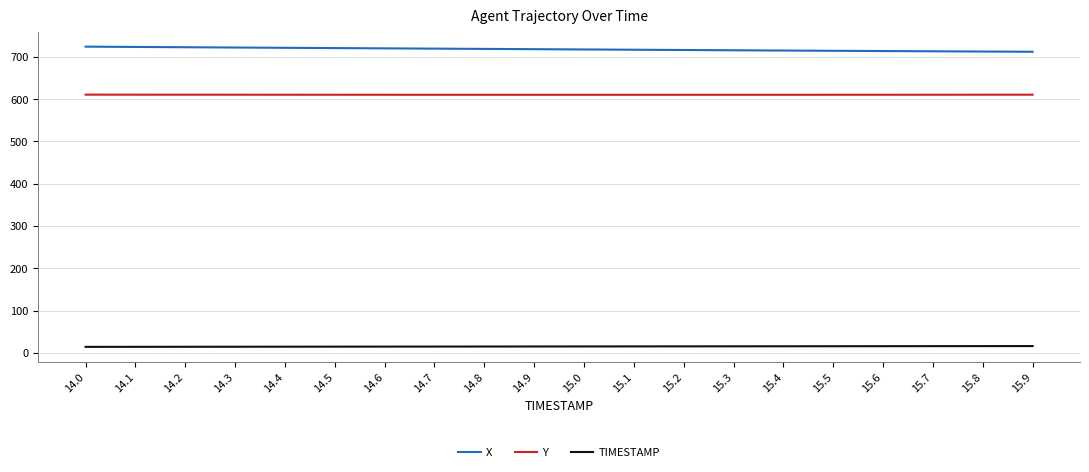

Which series has the largest total across all categories?

X